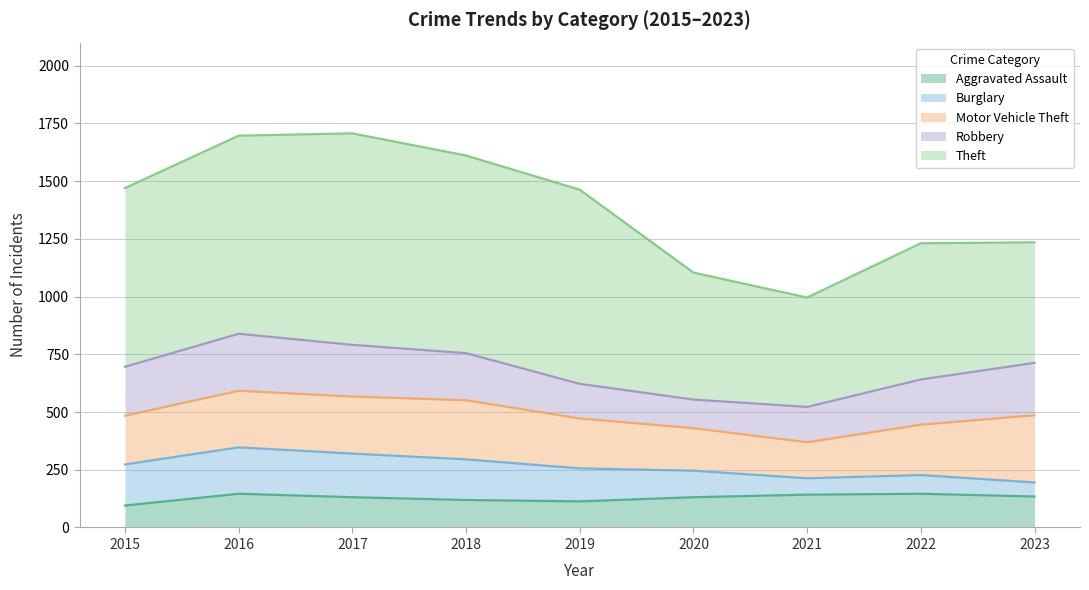

True or false: Burglary has a value of 116 at 2022.

False